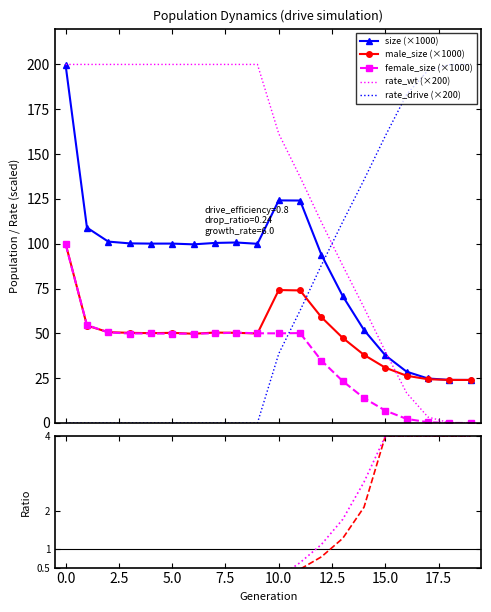

True or false: rate_wt and female_size intersect in this chart.

False